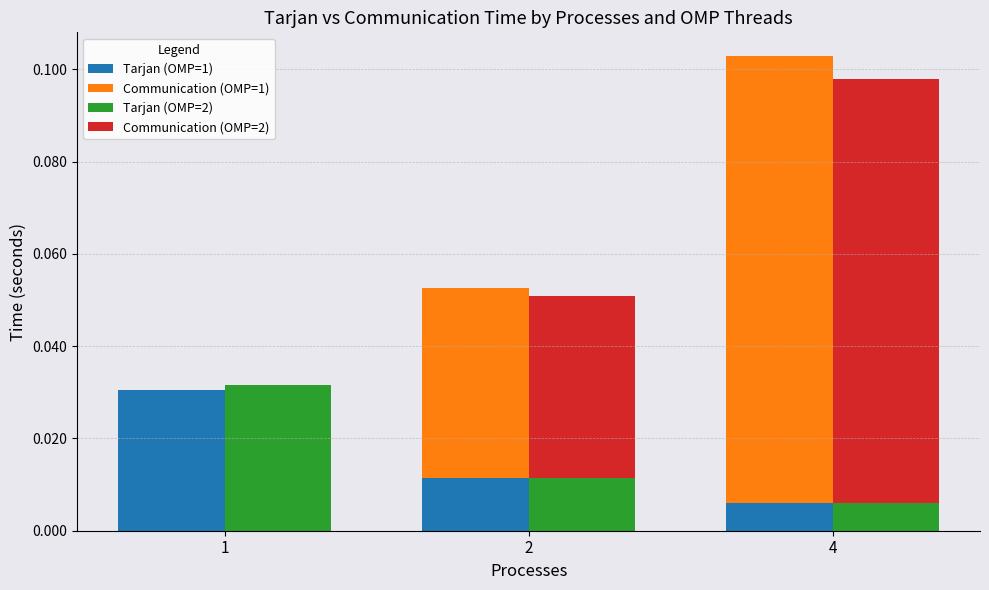

At which category is the sum across all series the highest?

4